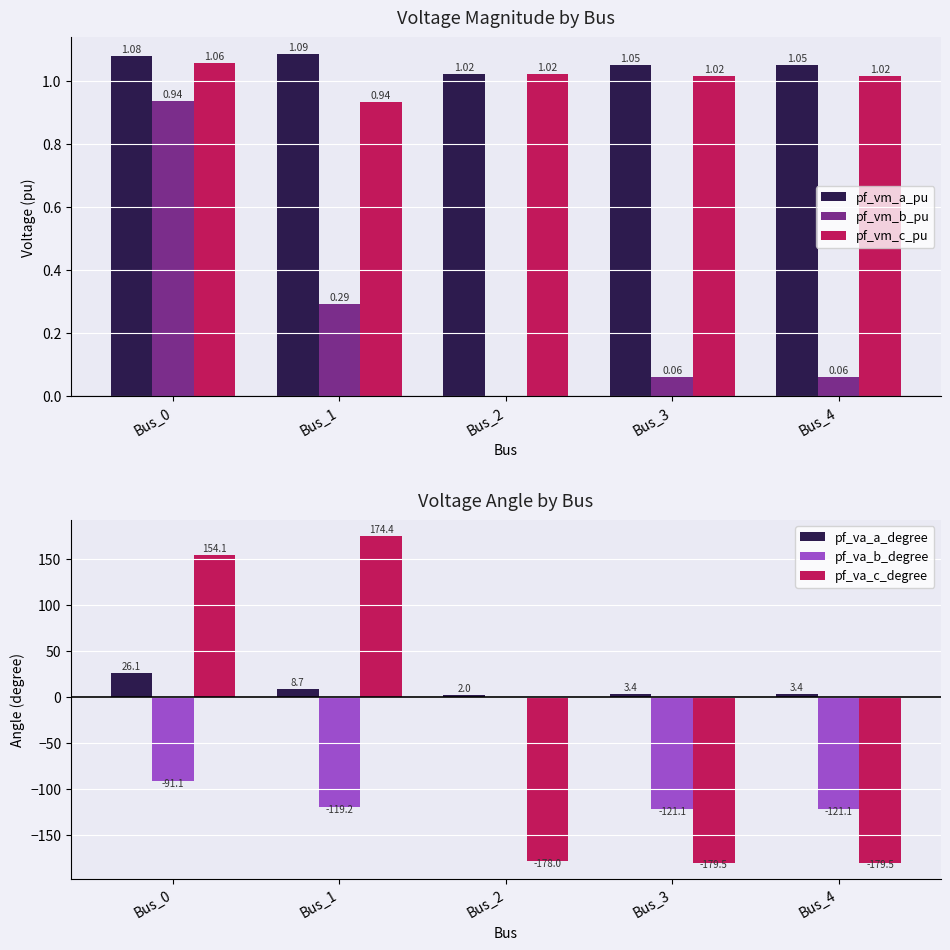

The pf_vm_c_pu series shows 0.4 at Bus_1. True or false?

False